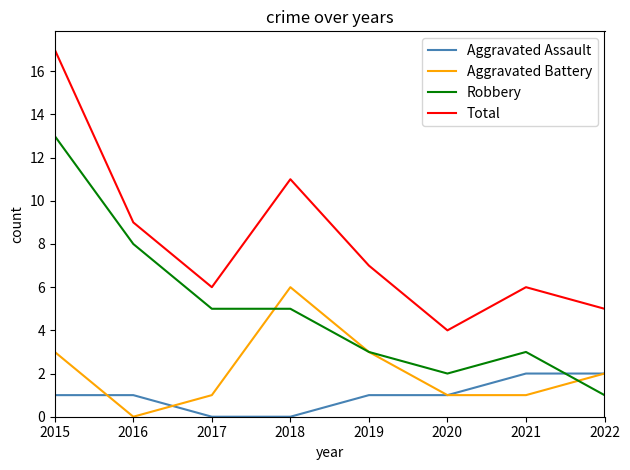

How many positive values does the Aggravated Battery series have?

7